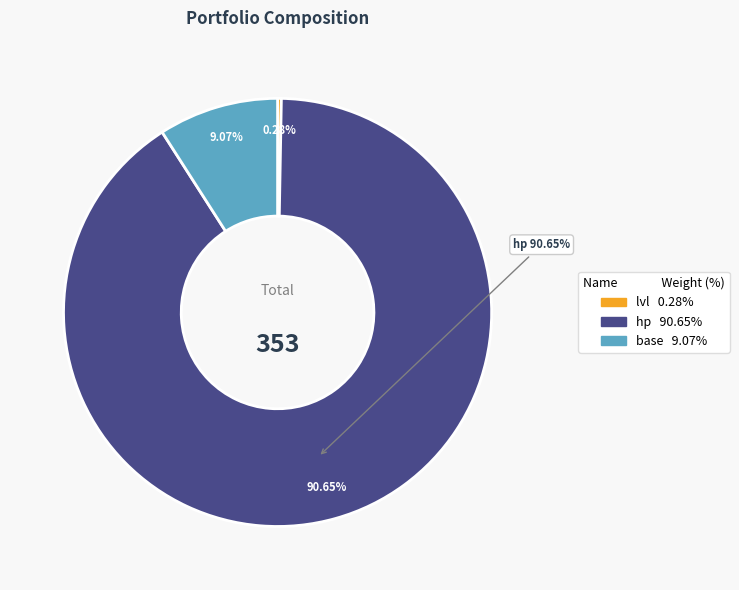

To the nearest percent, what is the difference between the largest and smallest slice percentages?

90%